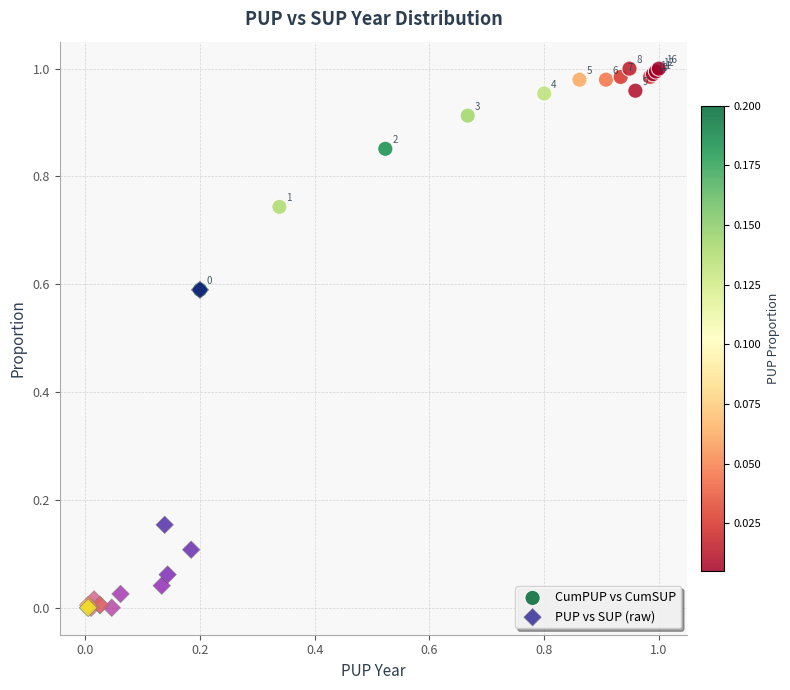

Which series contains the highest Y value?

CumPUP vs CumSUP